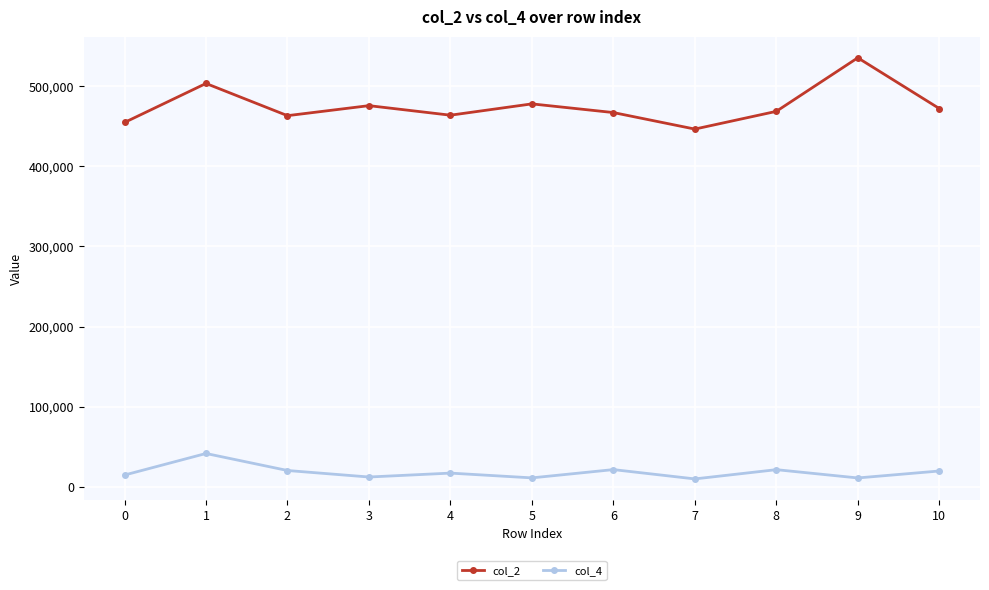

What is the lowest value of the col_2 series?

446500